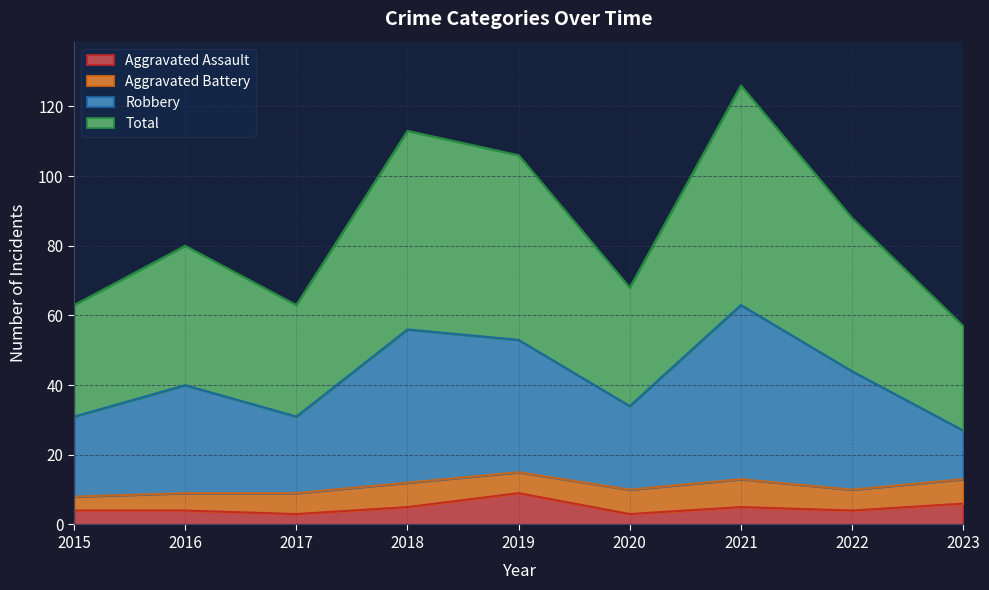

What is the maximum value for Aggravated Assault?

9